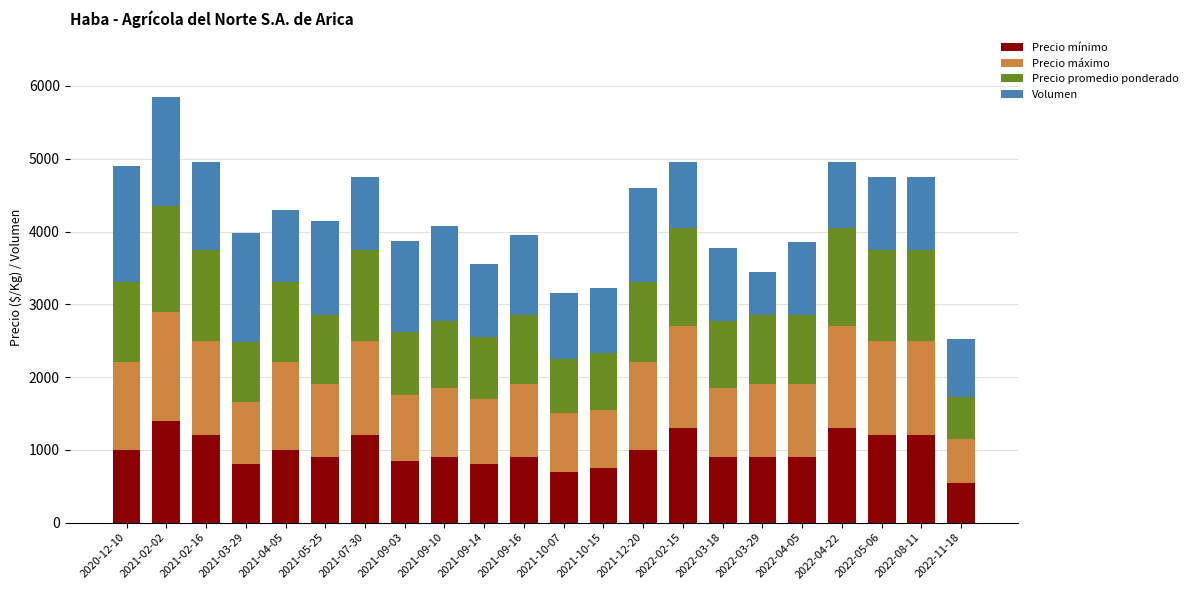

The value of Precio mínimo at 2021-02-02 is 2461. True or false?

False